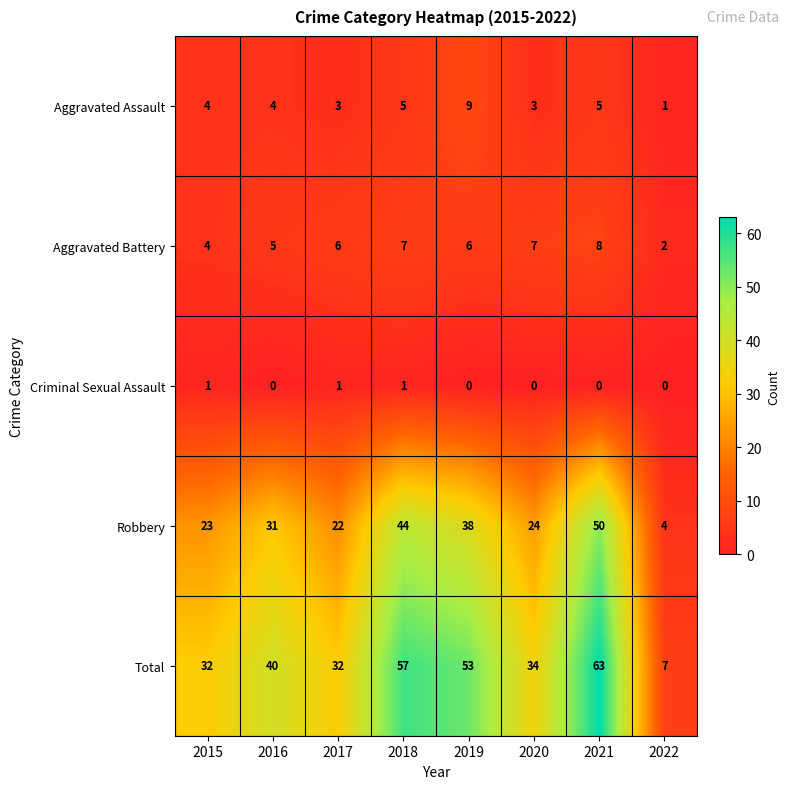

What is the sum of the Aggravated Assault values at 2017 and 2016?

7